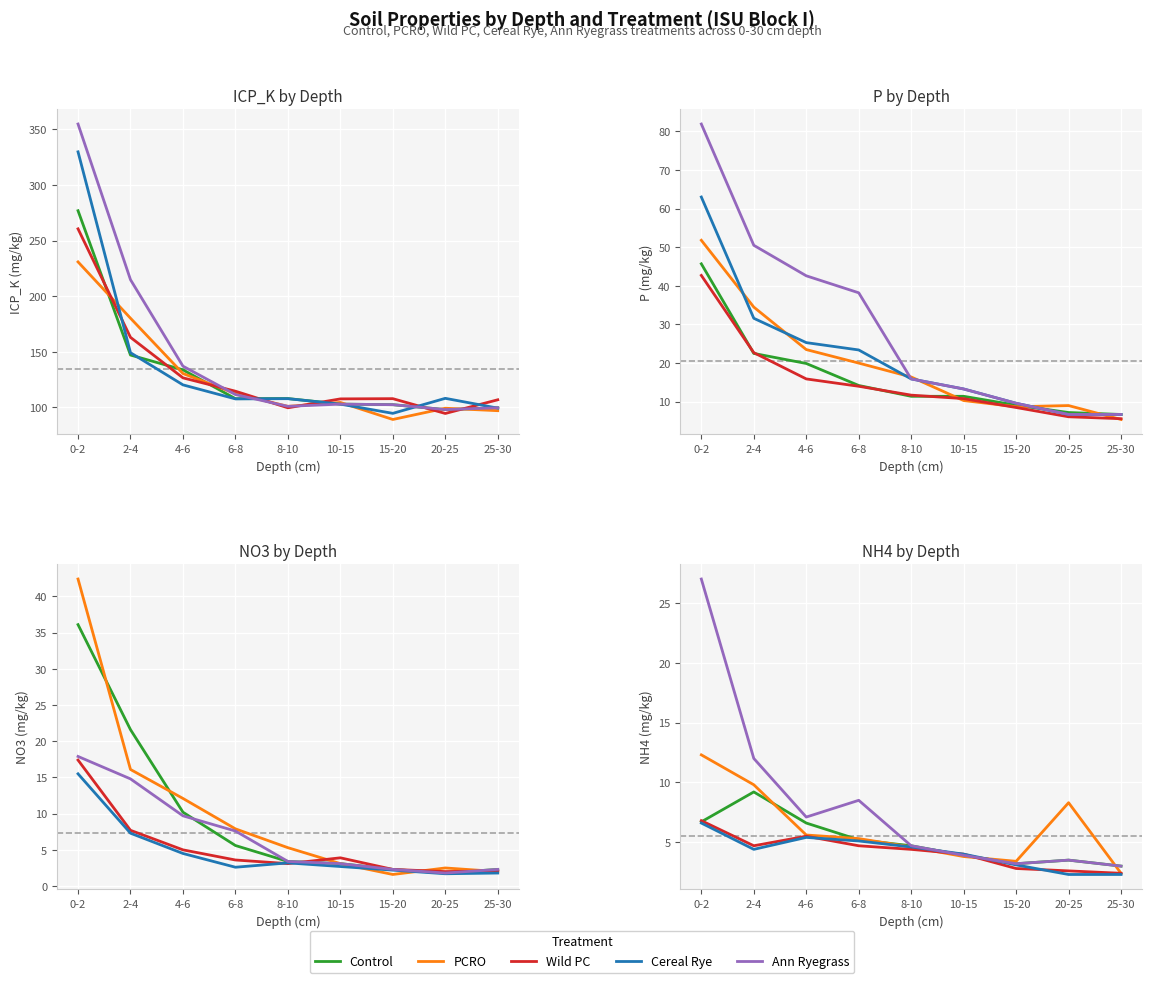

Which series changed the most between 8-10 and 25-30?

Cereal Rye